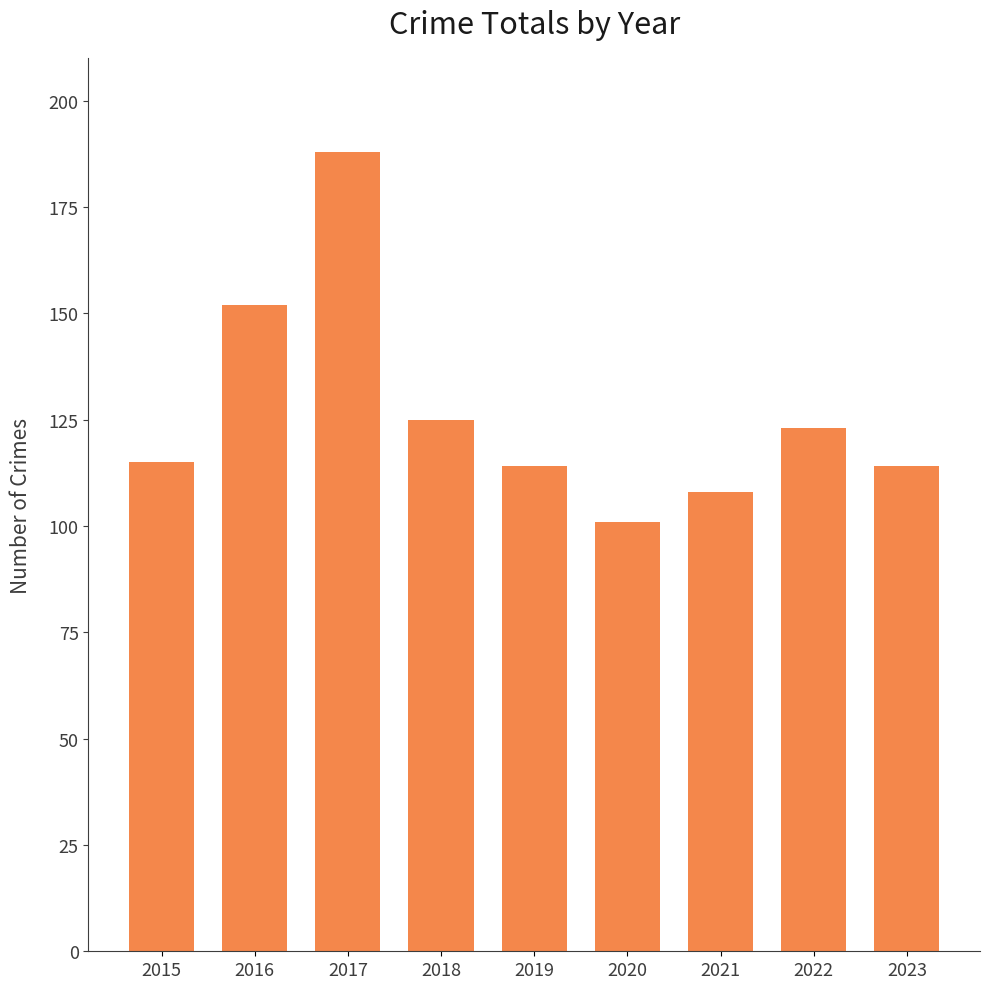

What is the greatest value displayed?

188